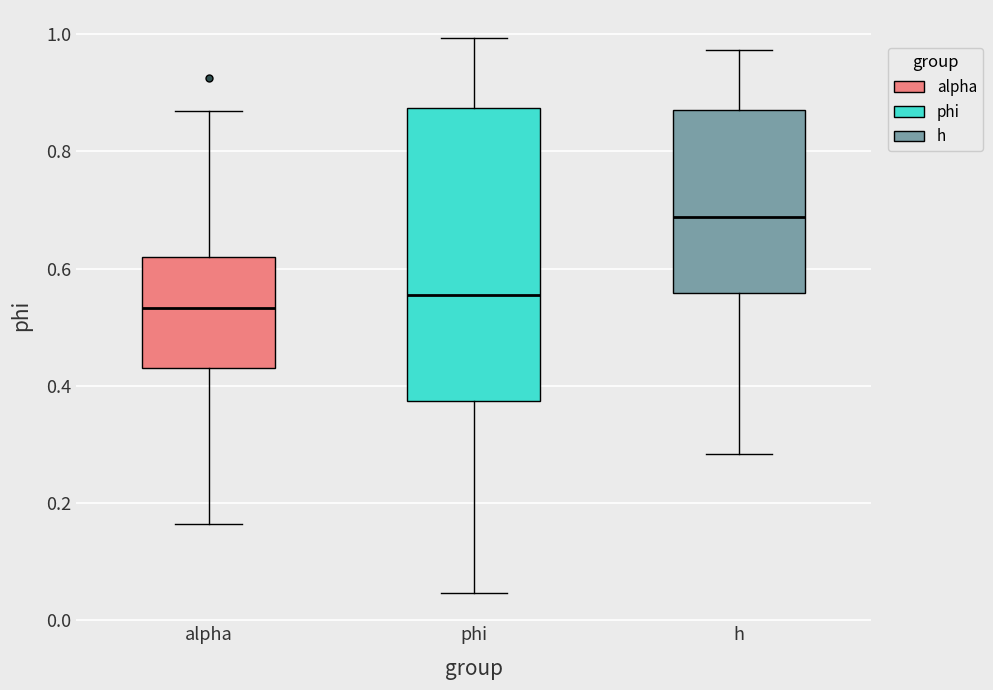

Reading left to right, read every box against the y-axis: the position of its median line, the range the box covers, and the ends of its whiskers. The values are not printed on the chart, so give them approximately, as read against the axis.

alpha: median 0.54, box 0.44 to 0.62, whiskers 0.16 to 0.86
phi: median 0.56, box 0.38 to 0.88, whiskers 0.04 to 1.00
h: median 0.68, box 0.56 to 0.88, whiskers 0.28 to 0.98